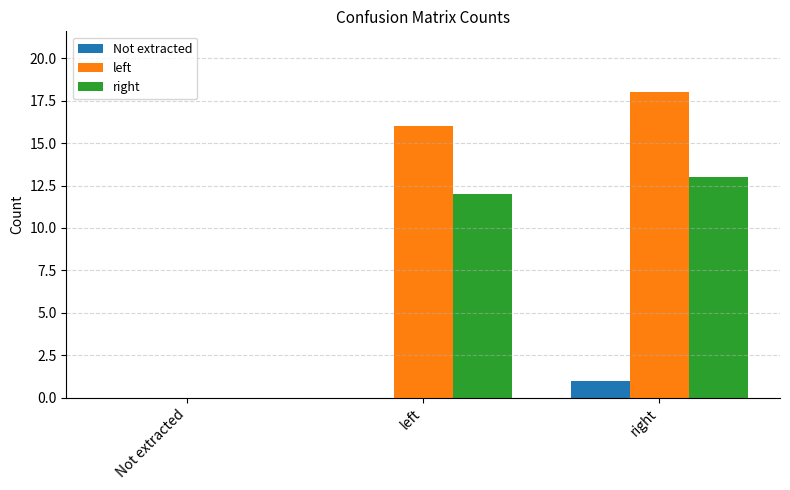

At which category is the sum across all series the highest?

right